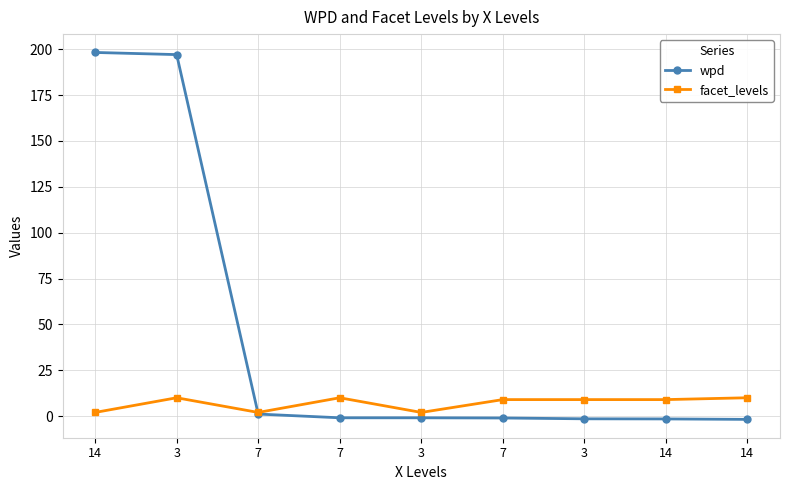

List the series in order of their overall mean, highest first.

wpd, facet_levels